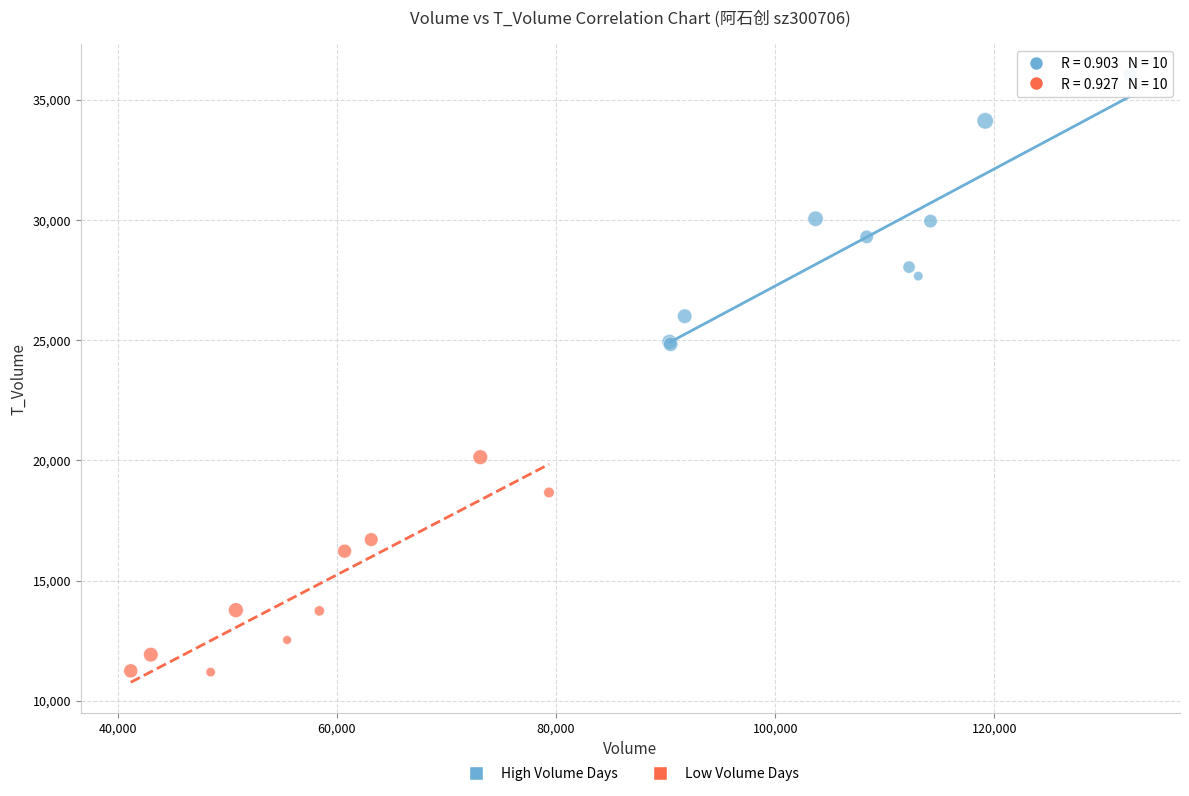

Which series has the largest Y range (max minus min)?

High Volume Days